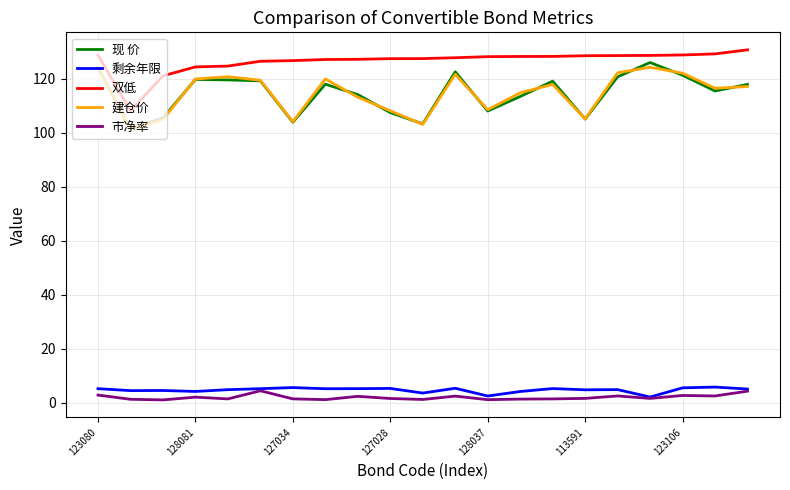

How many lines are shown in the chart?

5